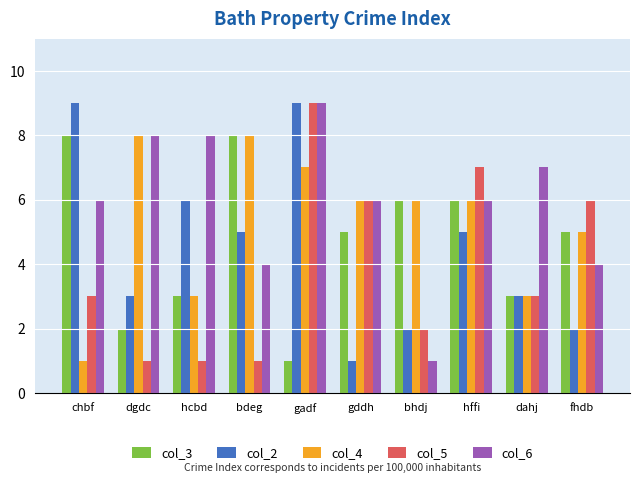

What is the difference between the maximum and minimum values in the col_3 series?

7